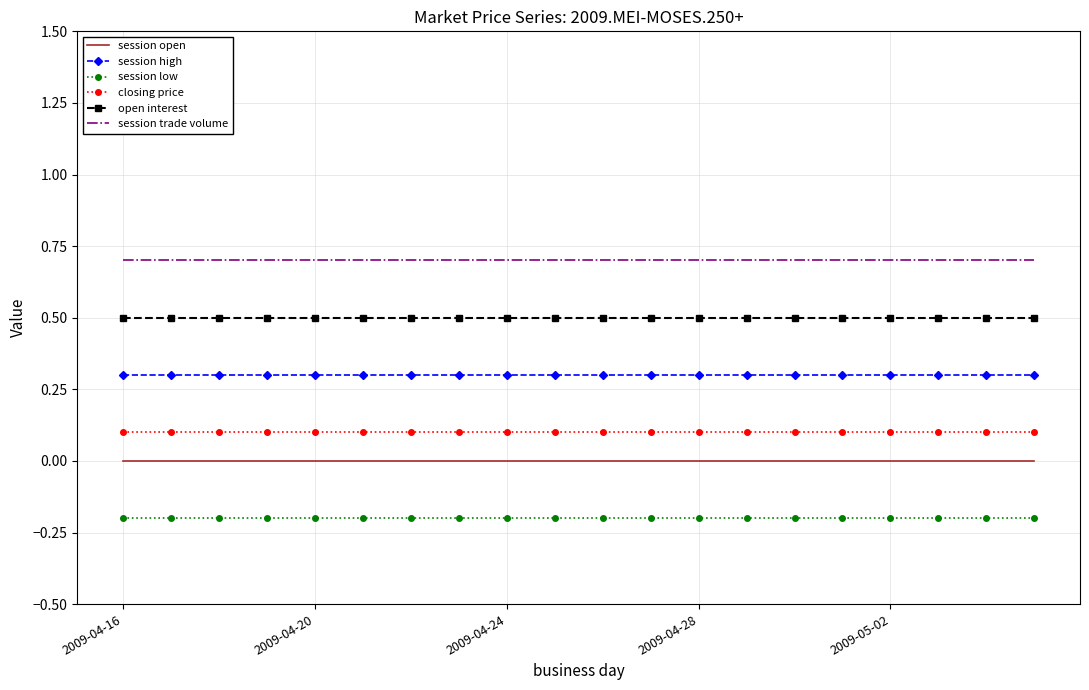

What is the average value of the closing price series?

0.1